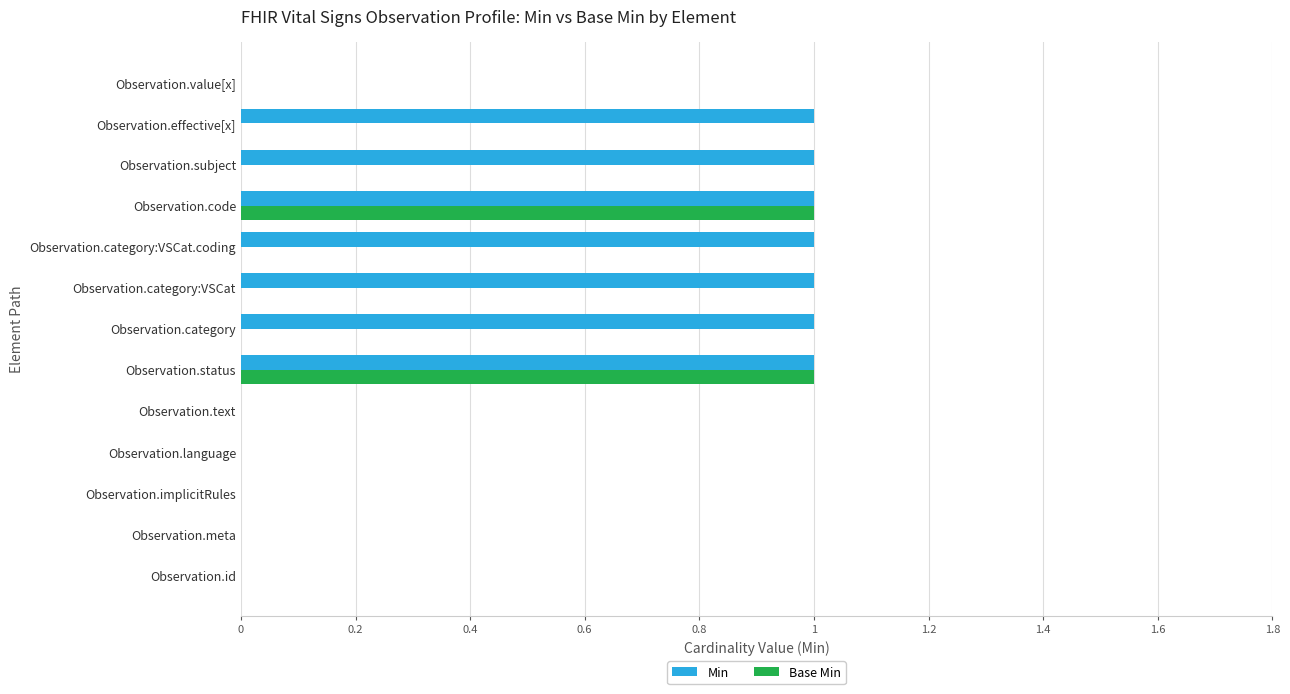

Which series has the largest total across all categories?

Min